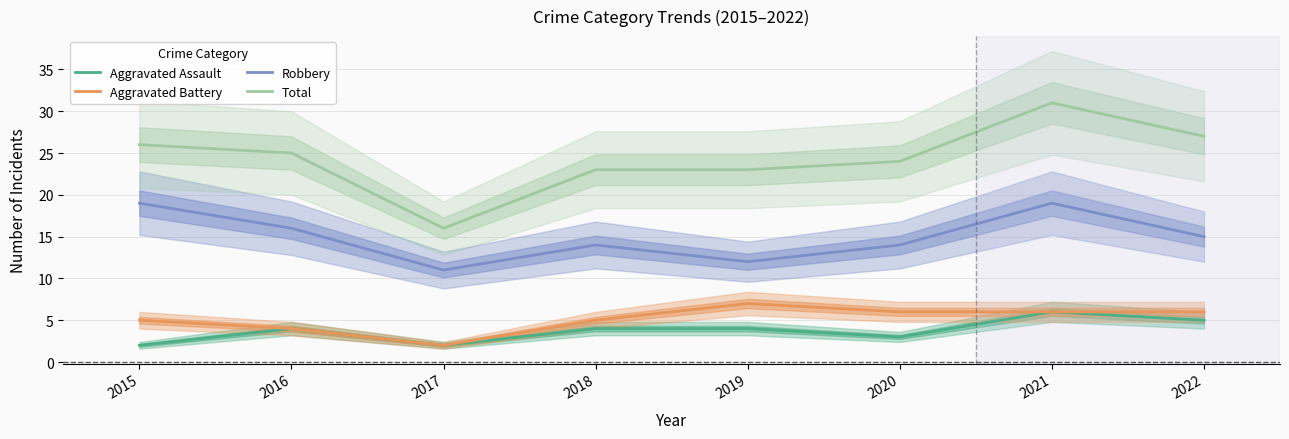

Which category has the highest value in the Aggravated Assault series?

2021